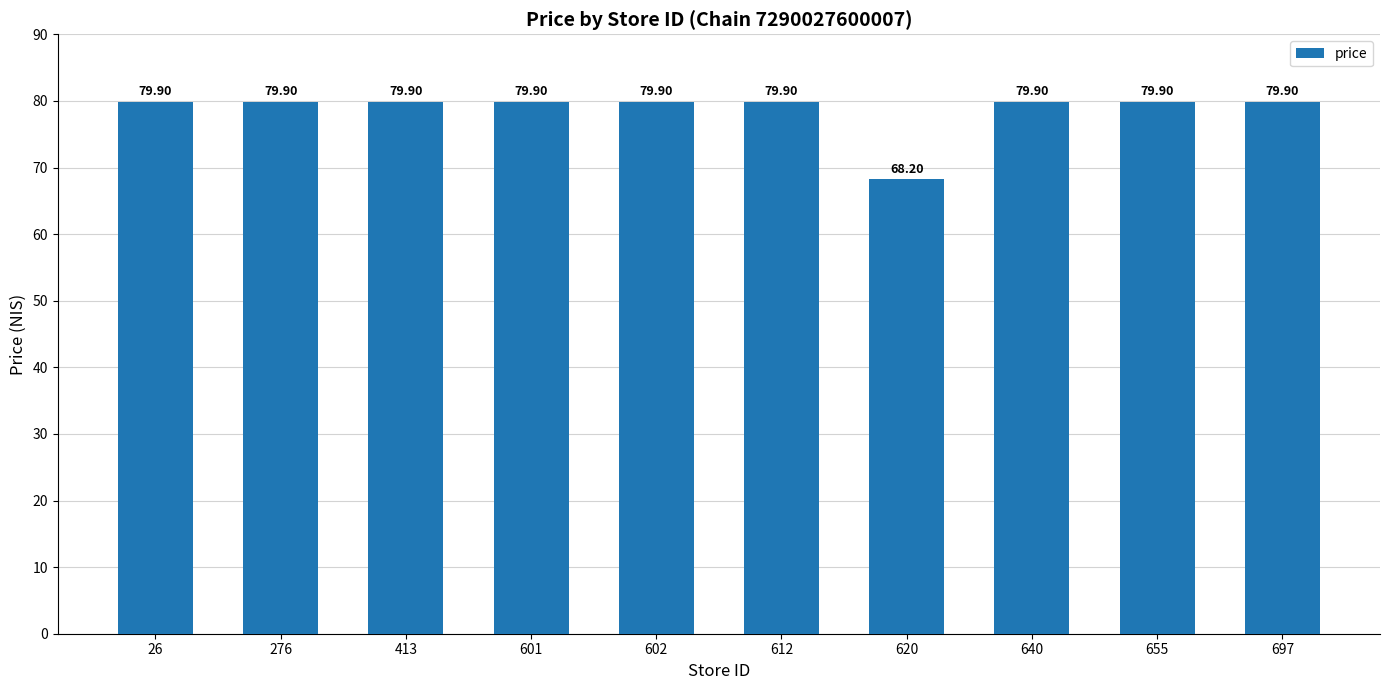

What is the ratio of the value at 602 to the value at 655?

1.0